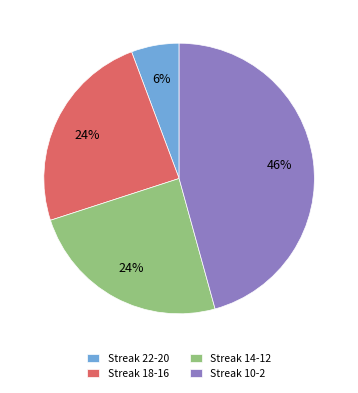

Do Streak 10-2 and Streak 22-20 together represent more than half of the pie?

Yes